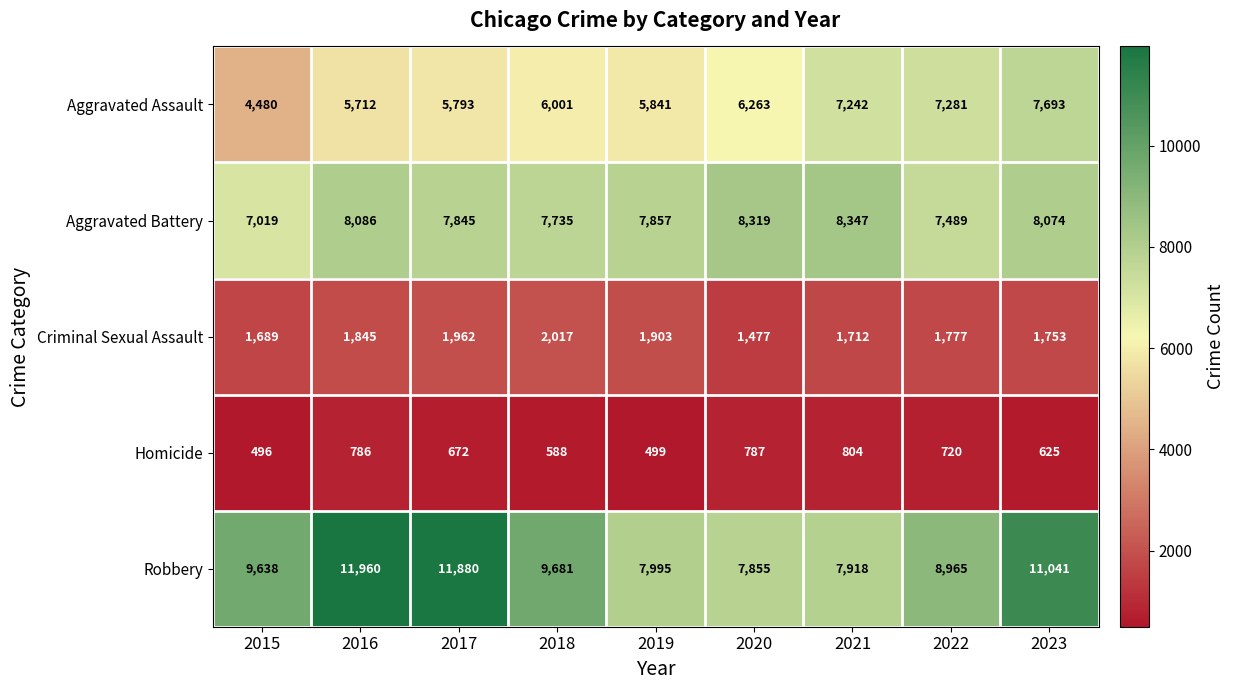

At 2023, list the series in order from smallest to largest.

Homicide, Criminal Sexual Assault, Aggravated Assault, Aggravated Battery, Robbery